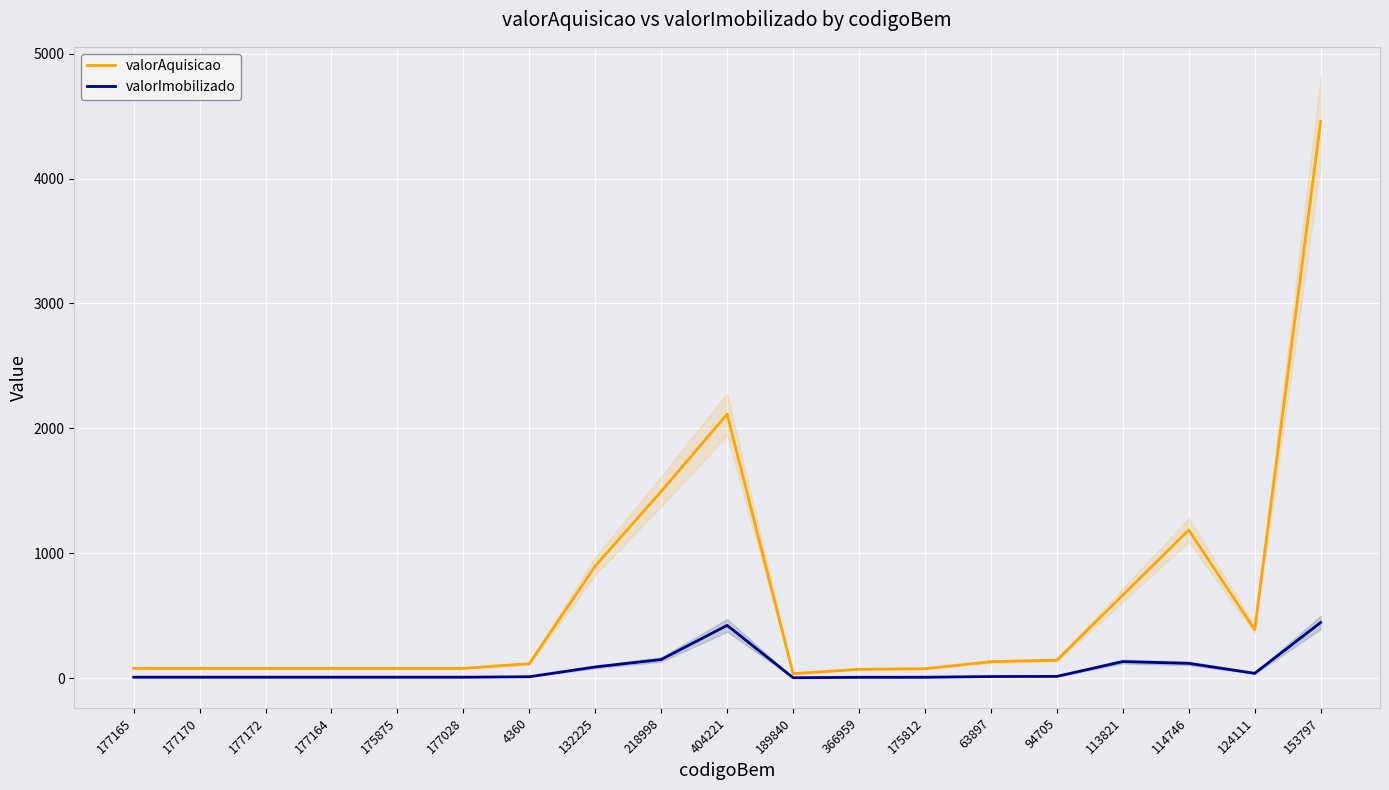

List the series in order of their overall mean, lowest first.

valorImobilizado, valorAquisicao